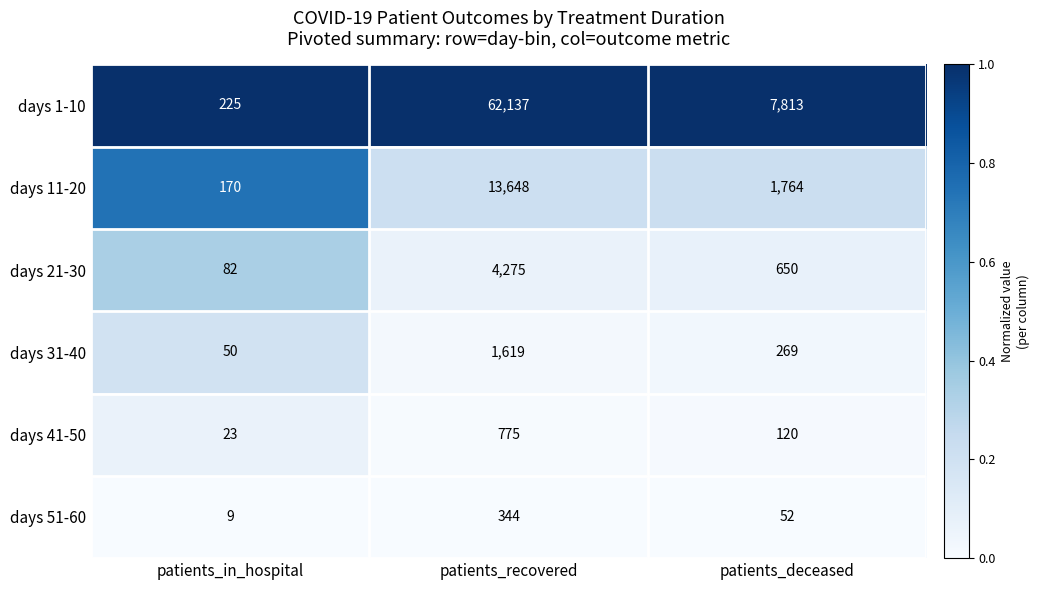

The days 1-10 series shows 62137 at patients_recovered. True or false?

True